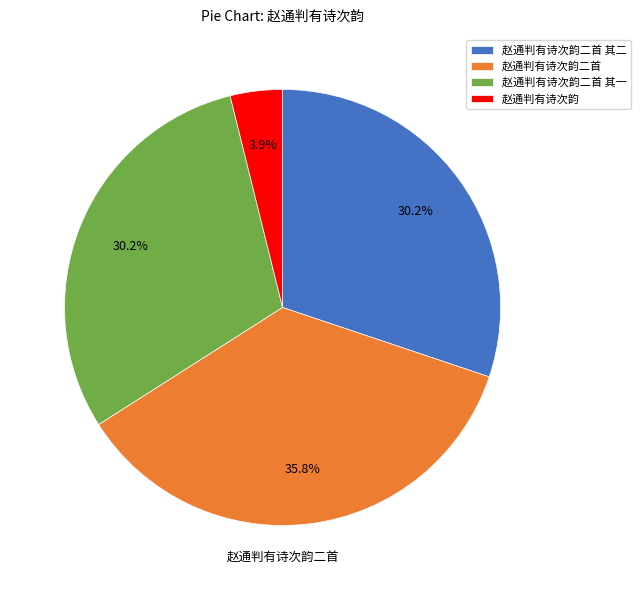

Count the number of slices in the pie.

4